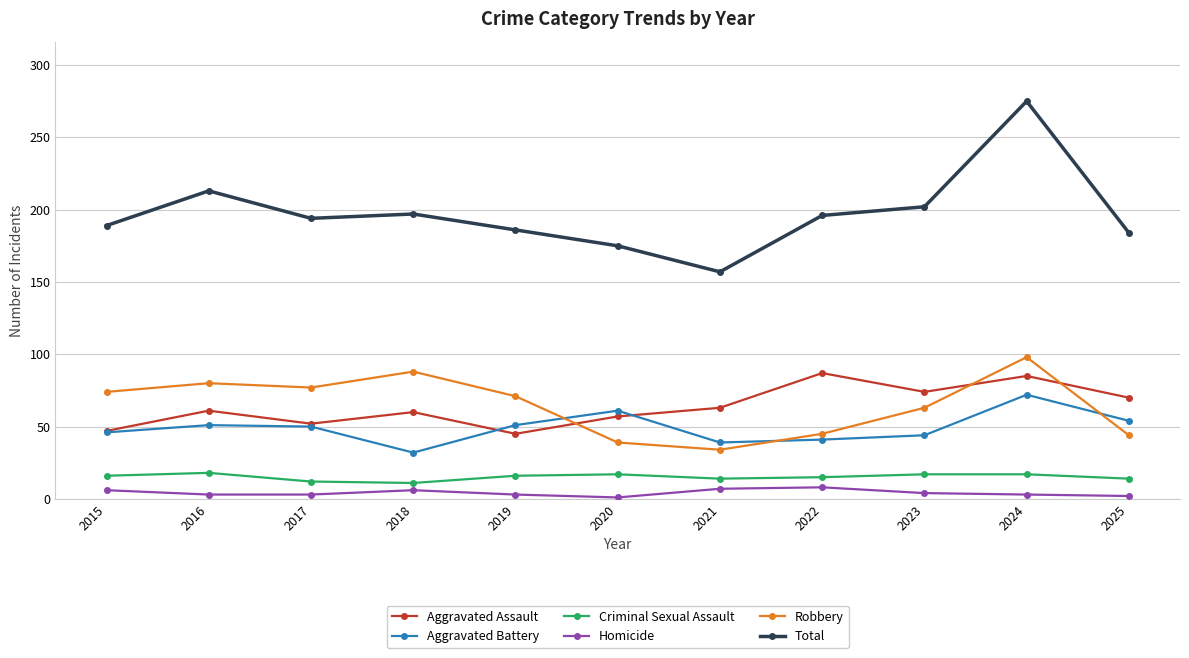

True or false: Criminal Sexual Assault and Aggravated Battery cross at least once.

False